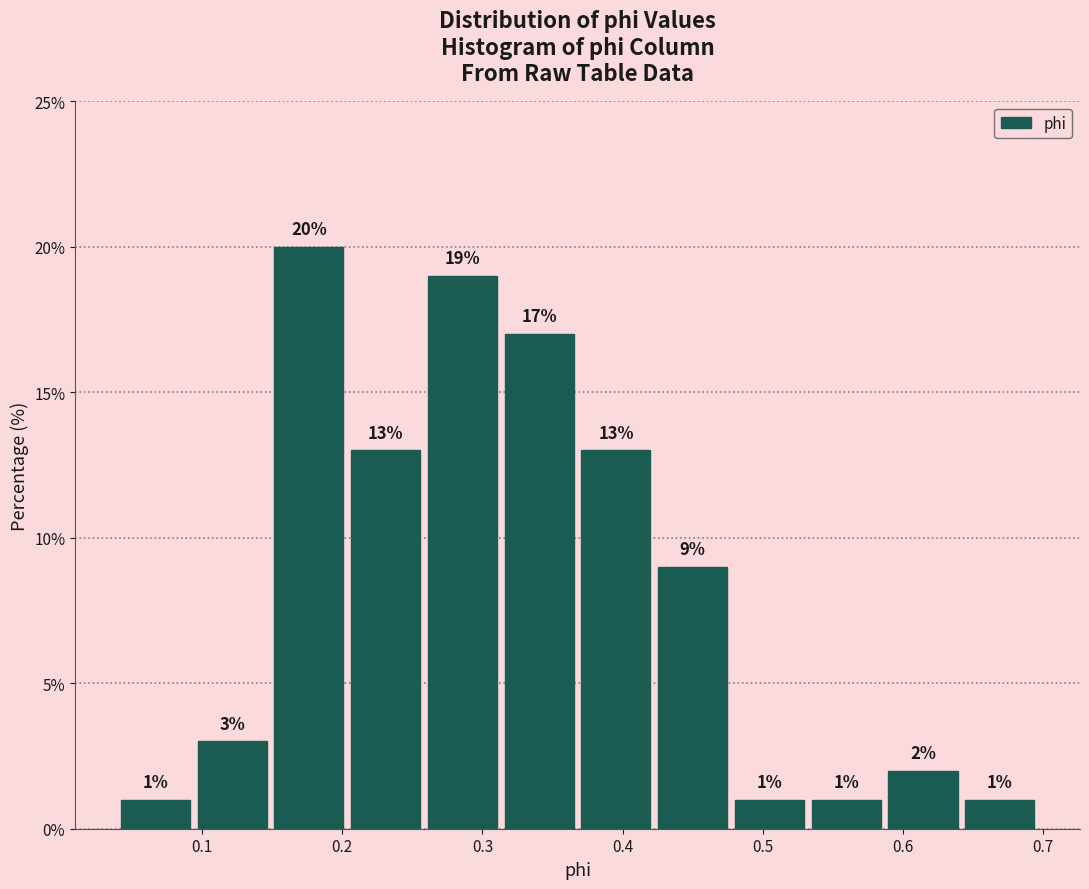

Over which range of the x-axis is the bar tallest?

0.15 to 0.20